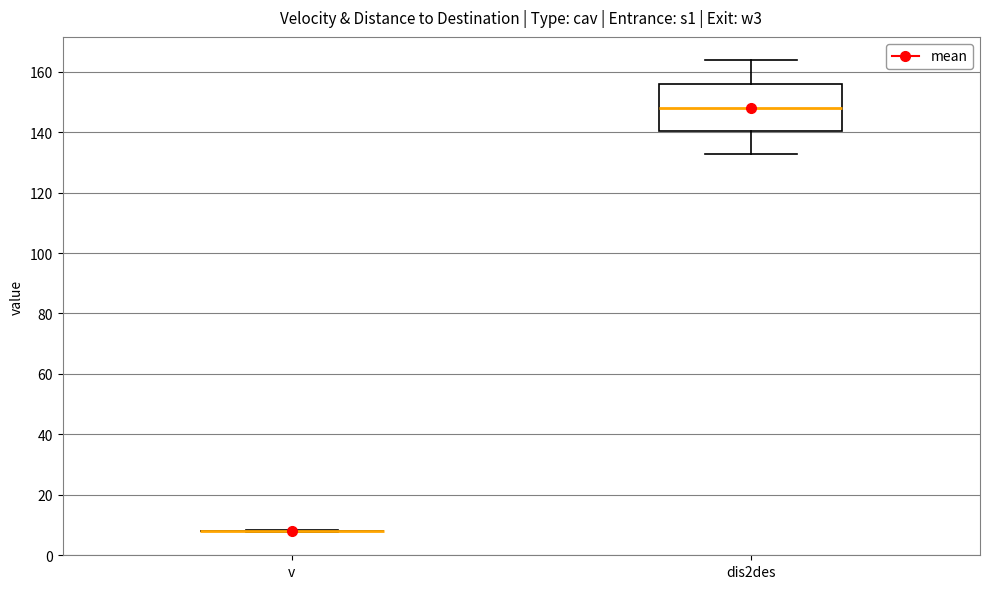

Comparing the boxes themselves (not the whiskers), which one is the tallest?

dis2des